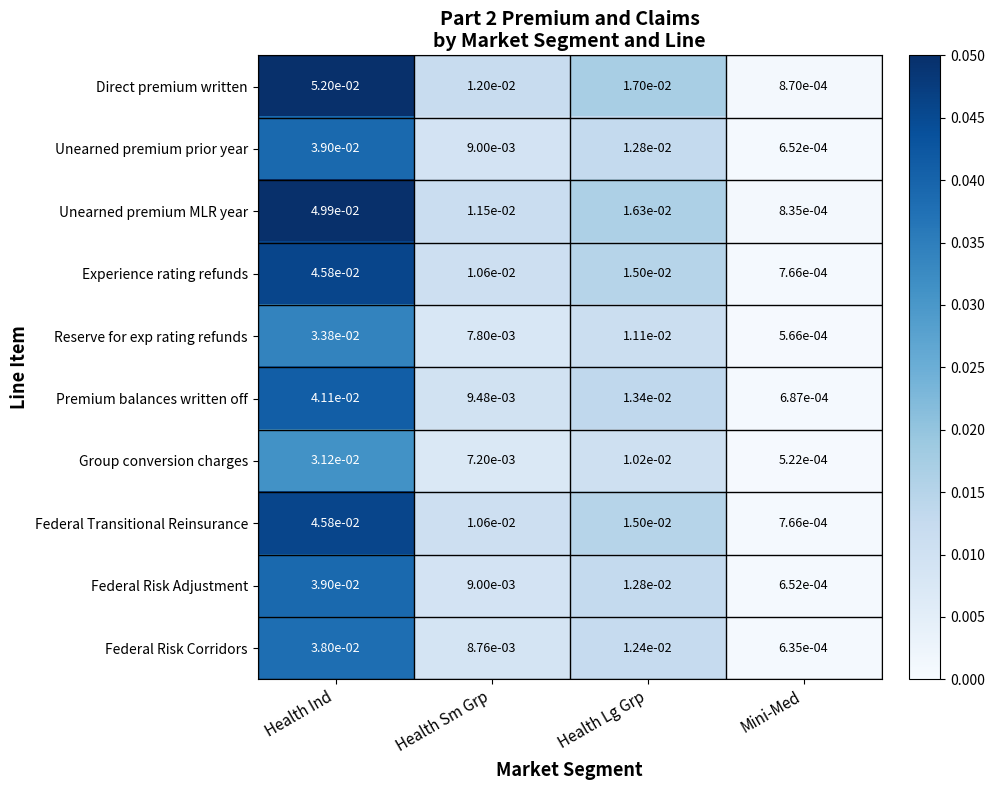

Where is Federal Risk Corridors nearest to the value 0?

Mini-Med